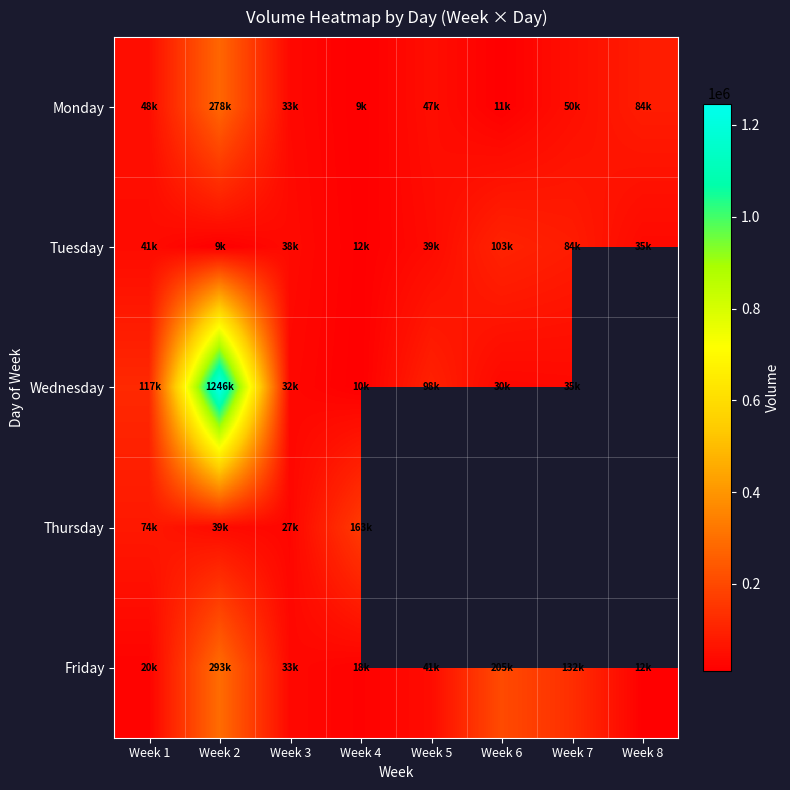

The value of Friday at Week 3 is 14727.2. True or false?

False